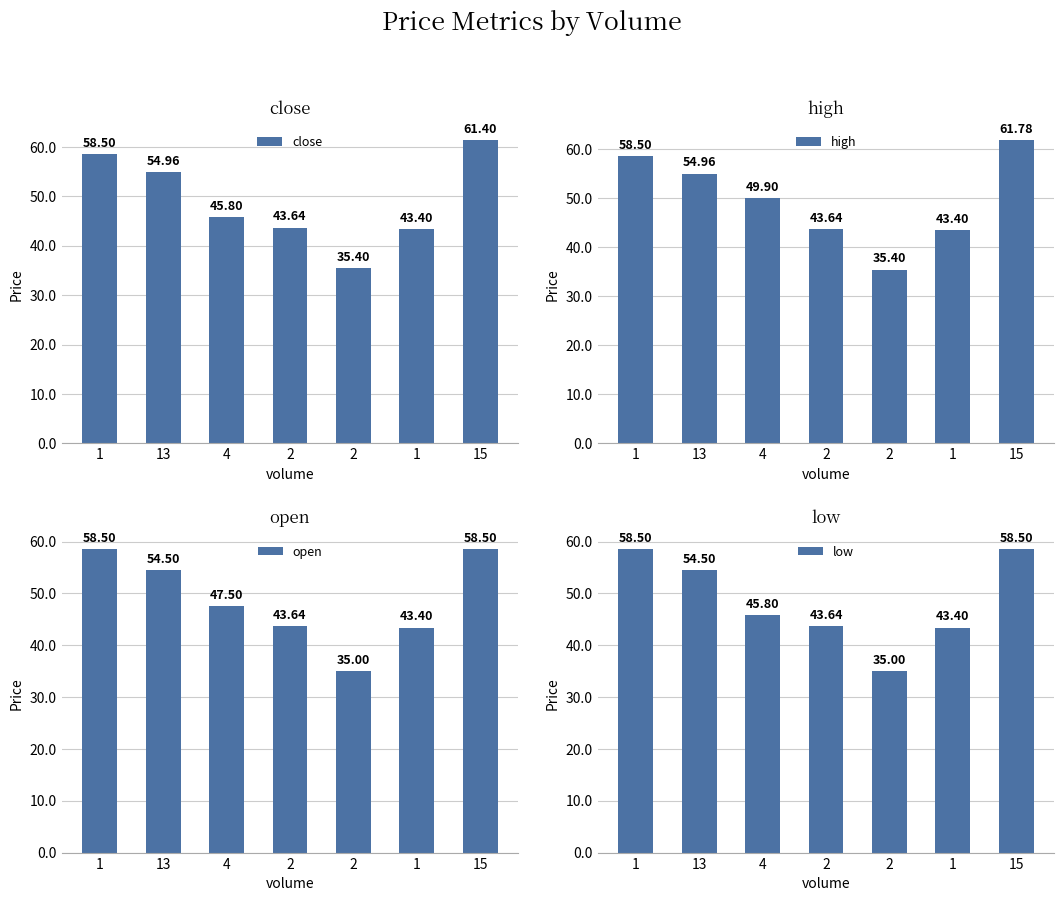

Between 1 and 15, which series saw the biggest shift?

high